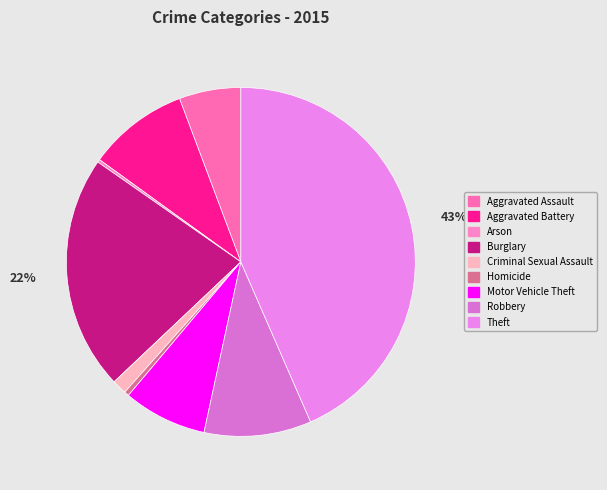

Is Burglary the majority of the pie?

No